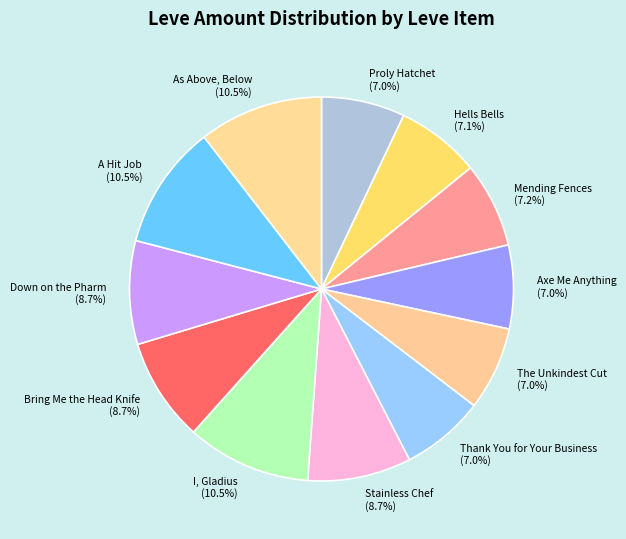

True or false: Down on the Pharm accounts for 9% of the total.

True